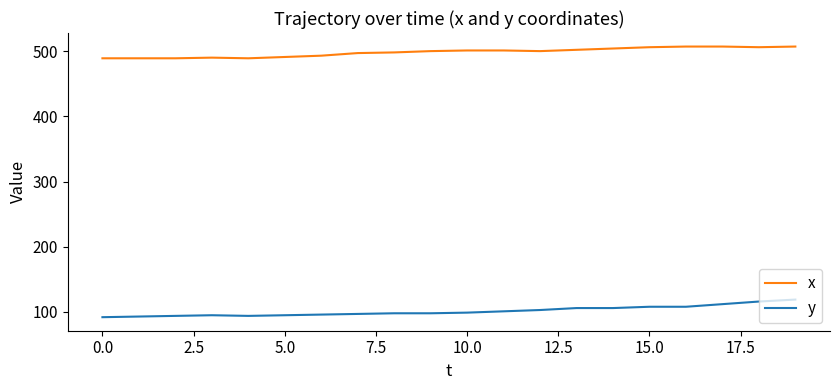

What is the maximum value for y?

119